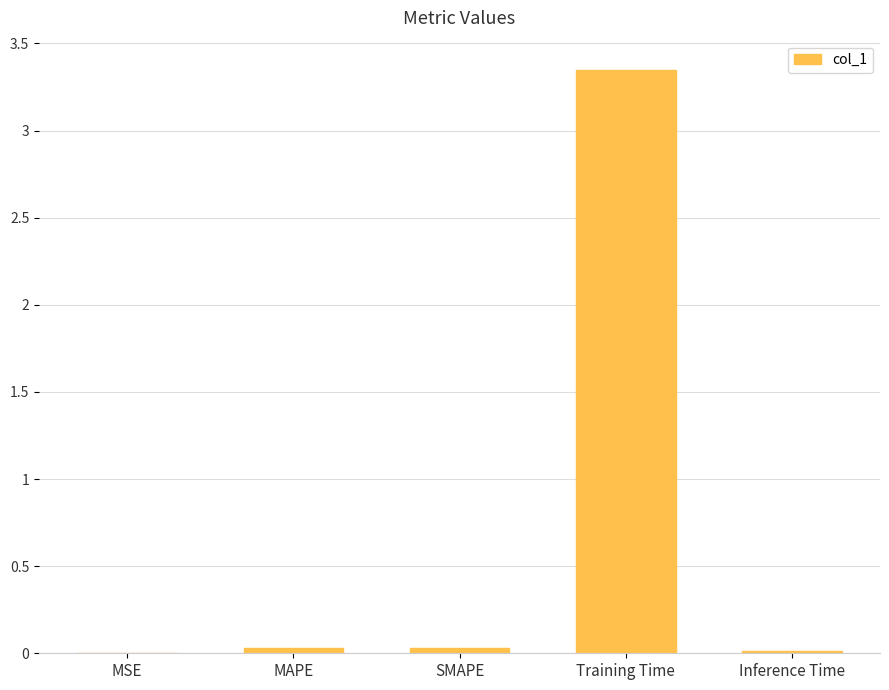

The chart shows a value of 0.0 at MSE. True or false?

True